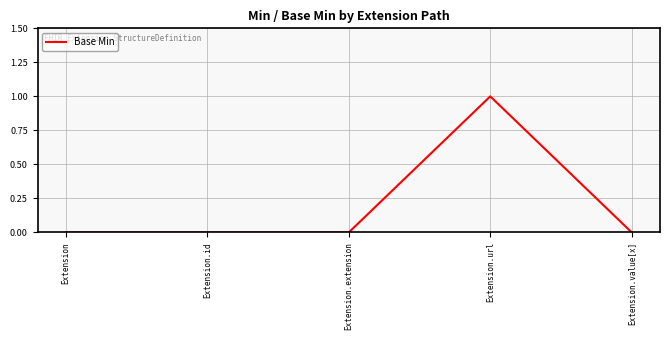

Count the number of data series in this chart.

1